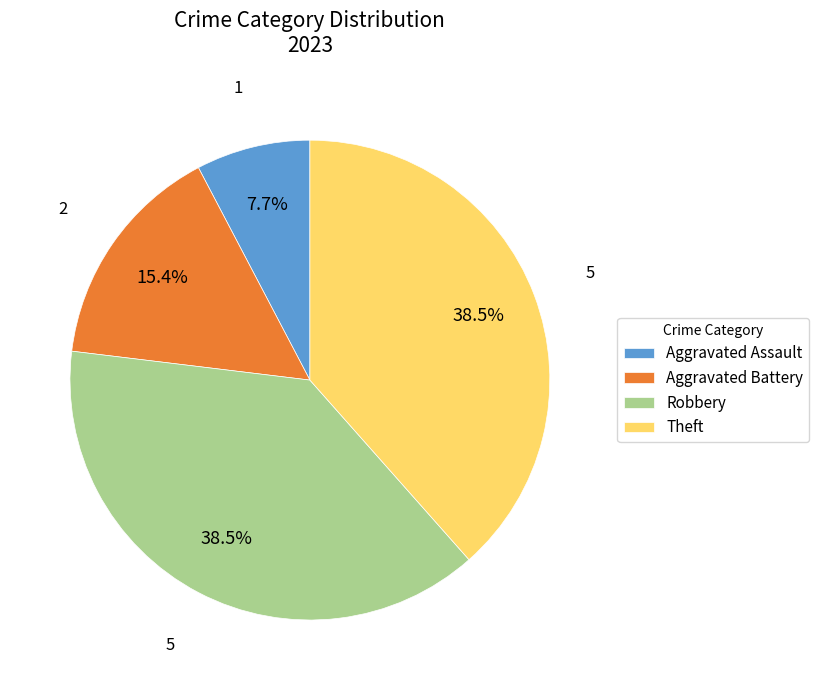

Approximately how many times larger is the value at Robbery compared to Theft?

1.0